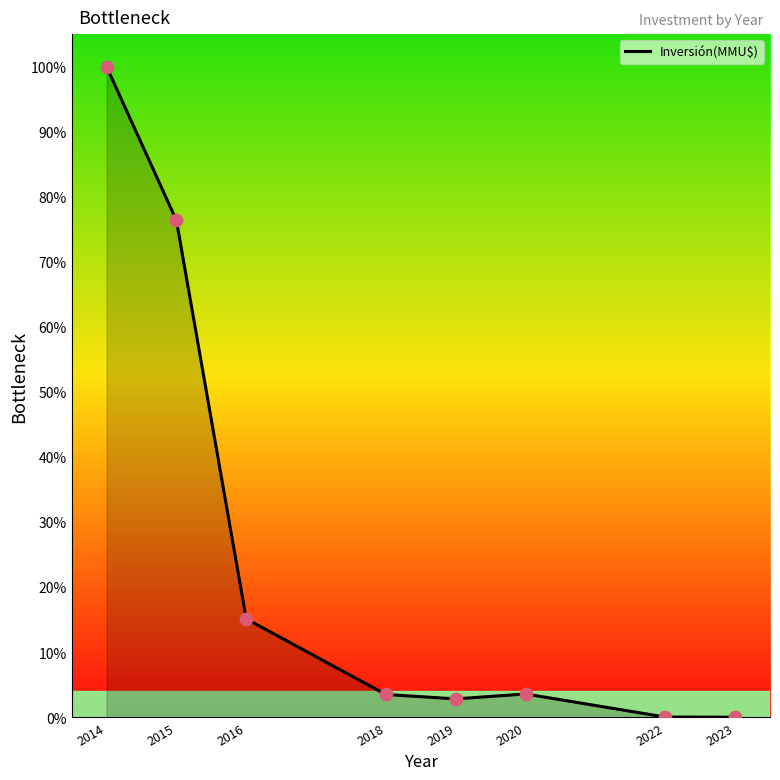

What is the change in value from 2014 to 2015?

-23.6